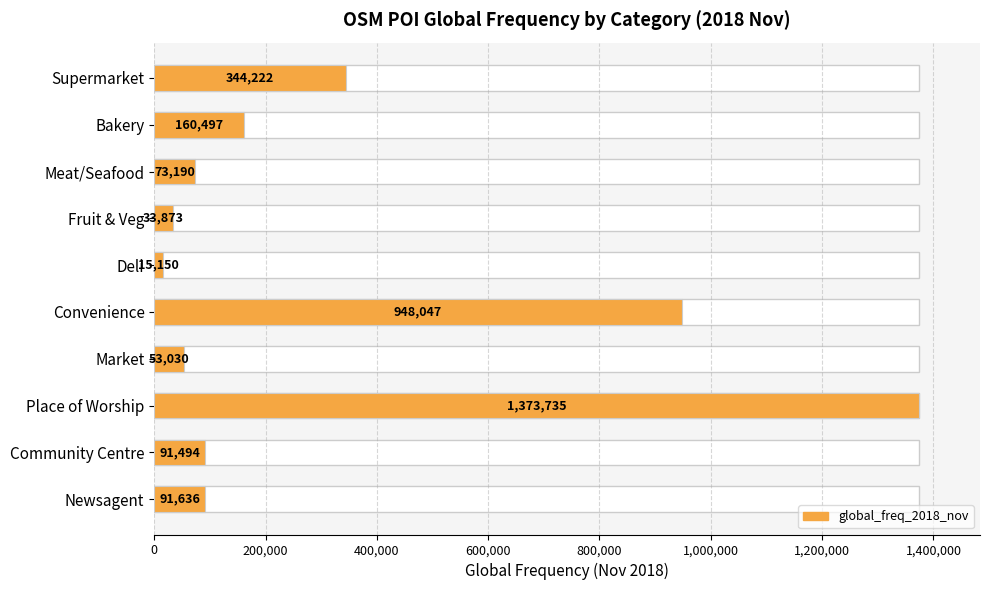

How many categories are shown in the chart?

10